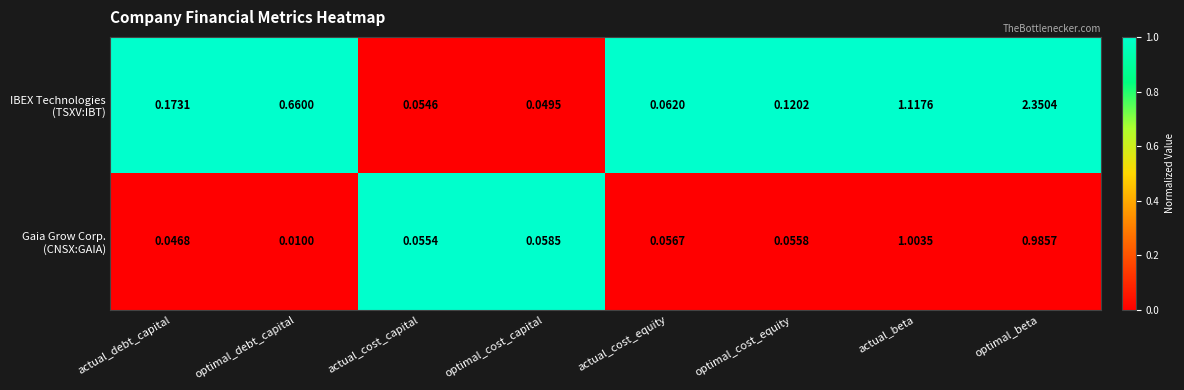

At which category is the sum across all series the highest?

optimal_beta